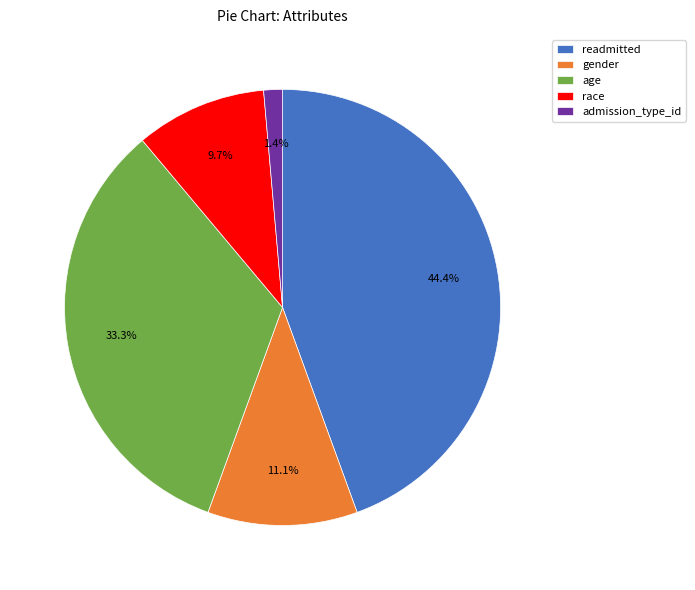

To the nearest percent, what percentage of the pie is readmitted?

44%